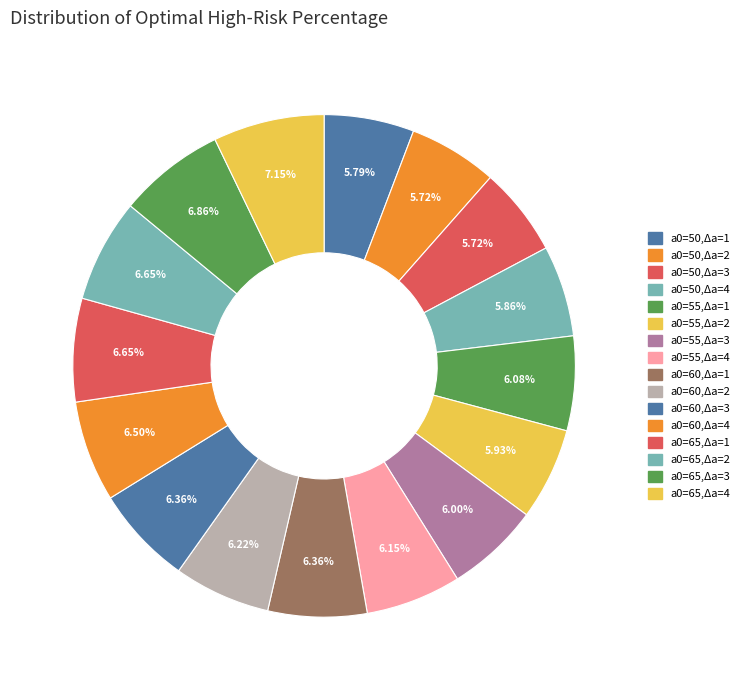

How many slices are in this pie chart?

16